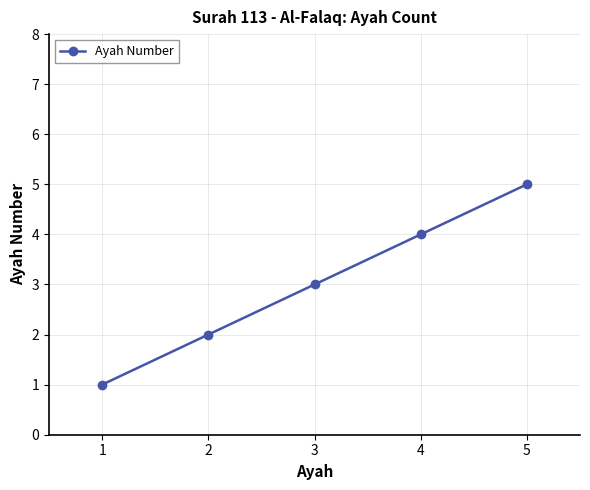

Does the chart display data point markers on the line(s)?

Yes